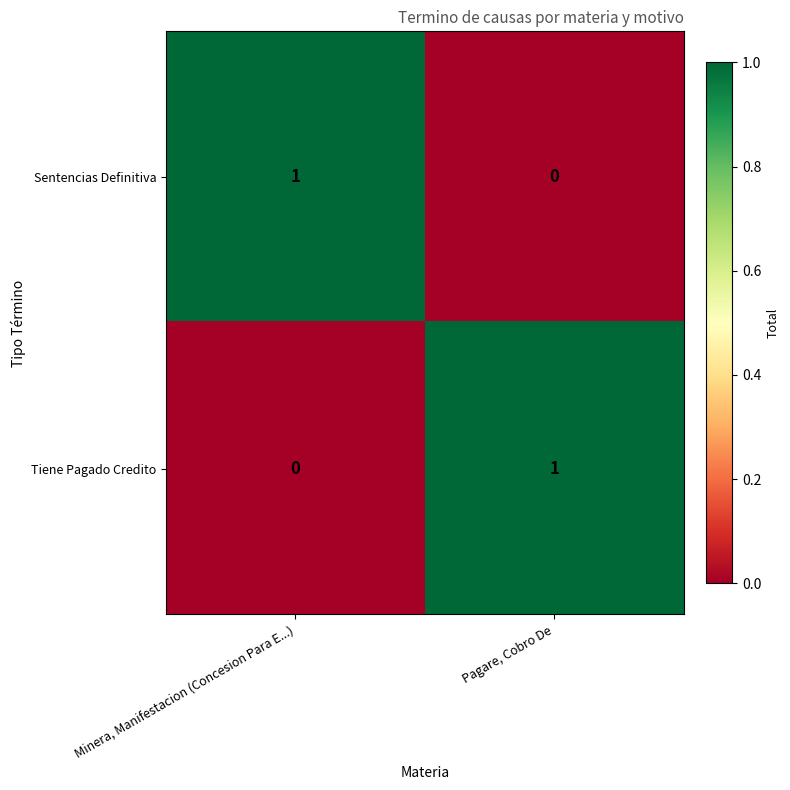

Is the value of Tiene Pagado Credito at Minera, Manifestacion (Concesion Para E...) greater than the value of Sentencias Definitiva at Minera, Manifestacion (Concesion Para E...)?

No